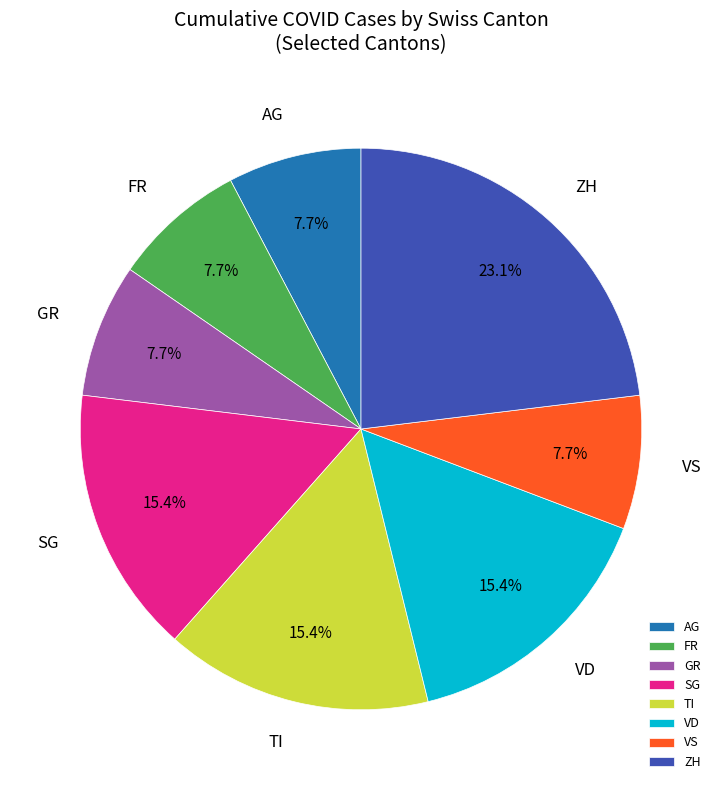

What is the largest slice in the pie chart?

ZH